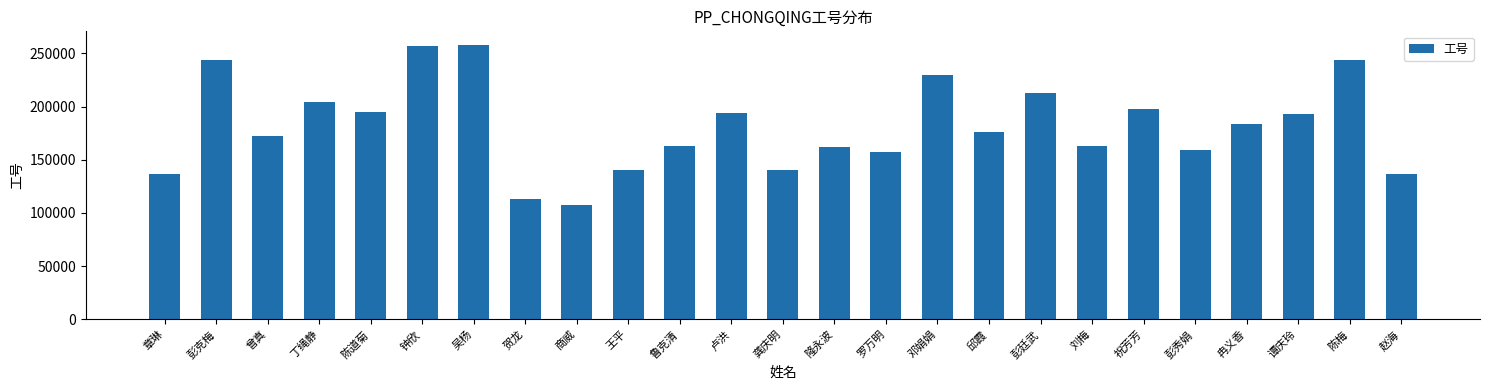

Which label corresponds to the smallest value in the chart?

商威